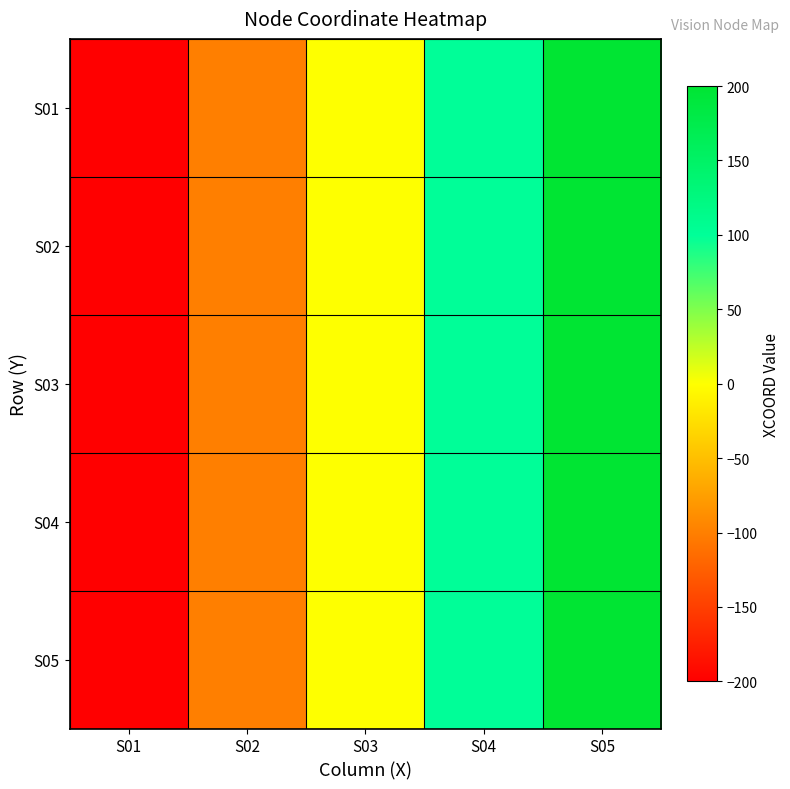

What is the smallest value displayed?

-200